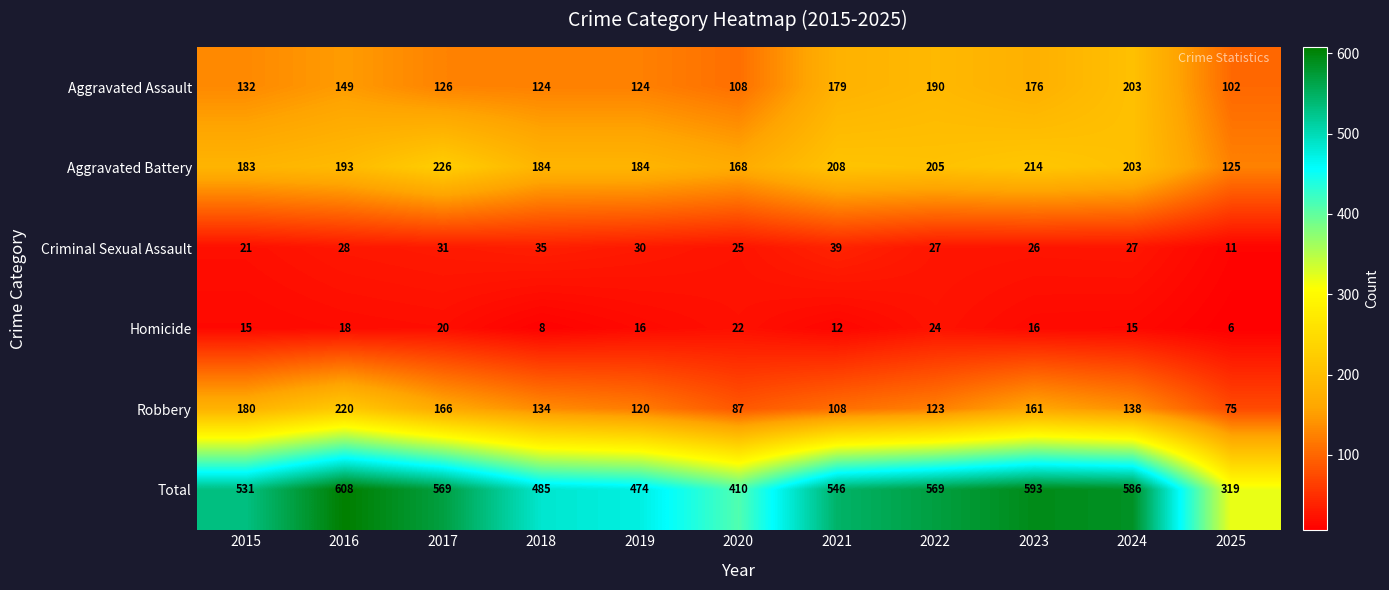

How many distinct data groups are displayed?

6